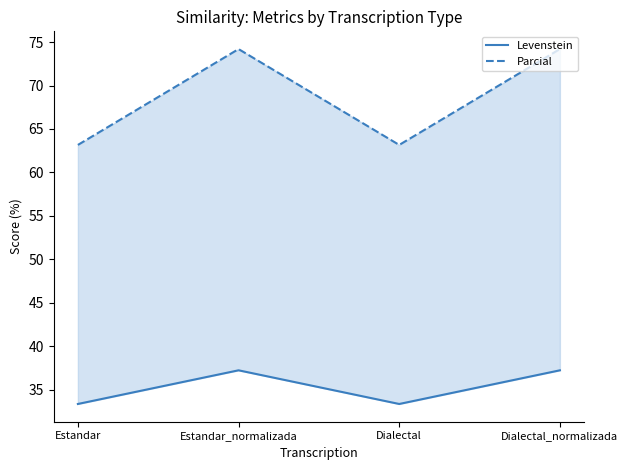

What position from the right is Dialectal?

2